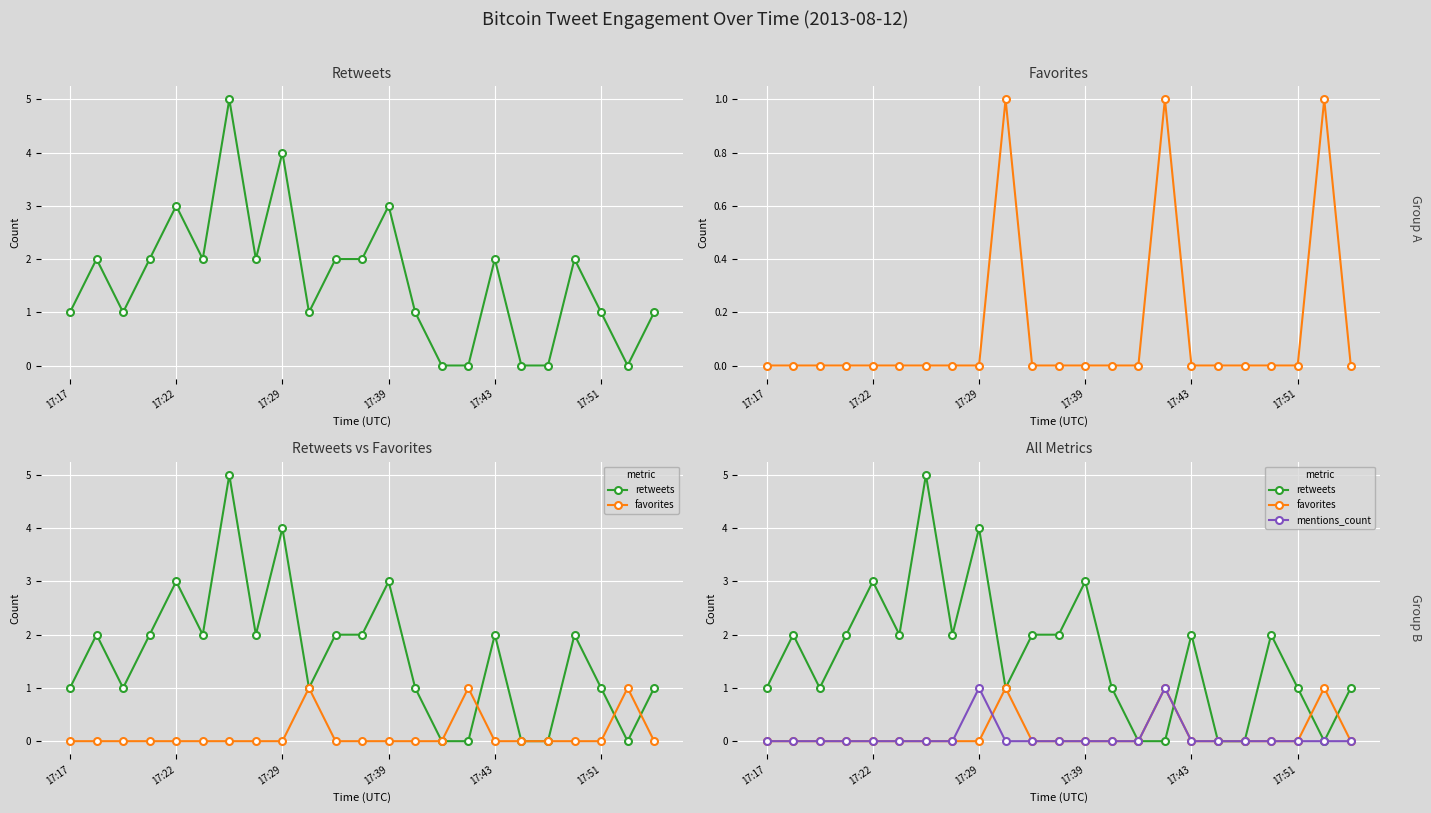

What is the sum of all retweets values?

37